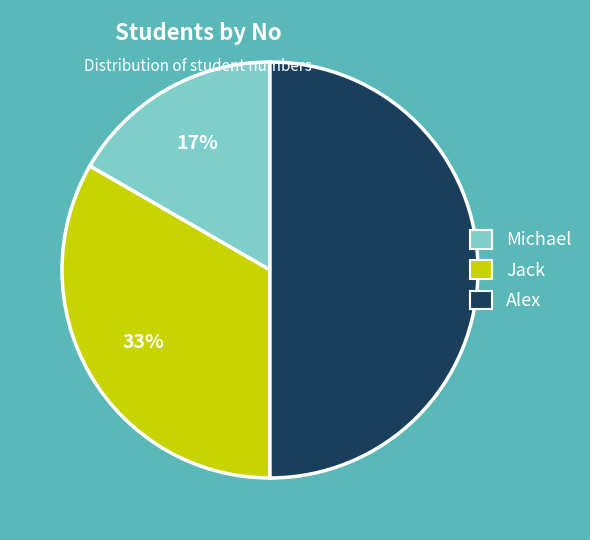

Which slice is the largest?

Alex